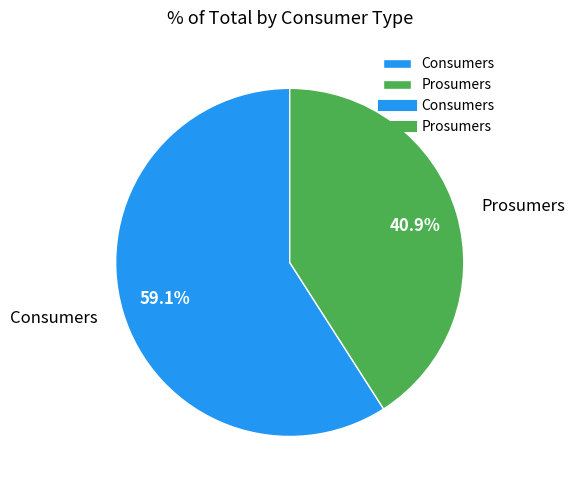

To the nearest percent, what is the combined percentage of Consumers and Prosumers?

100%